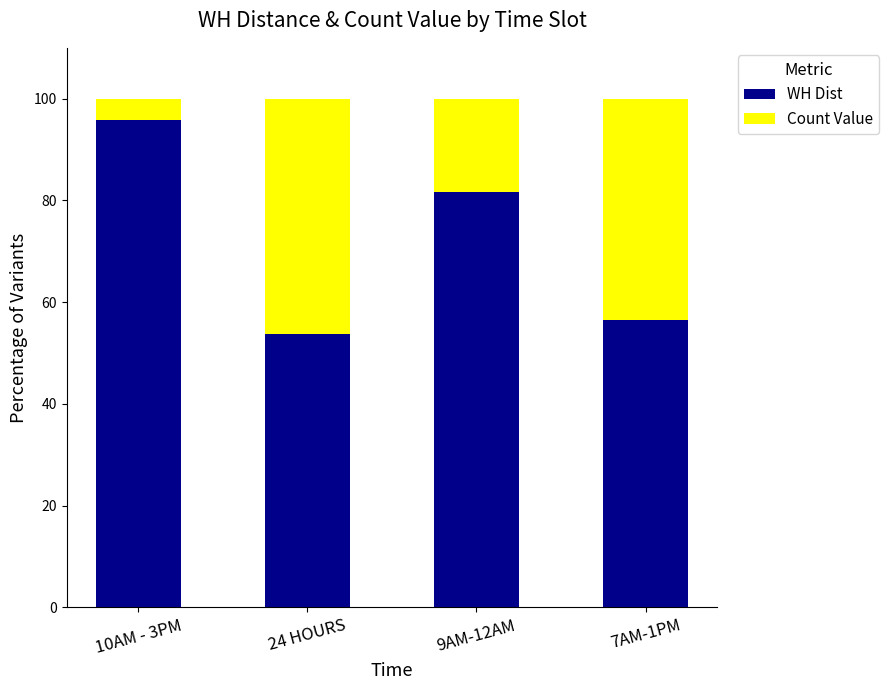

What is the highest value of the WH Dist series?

95.9